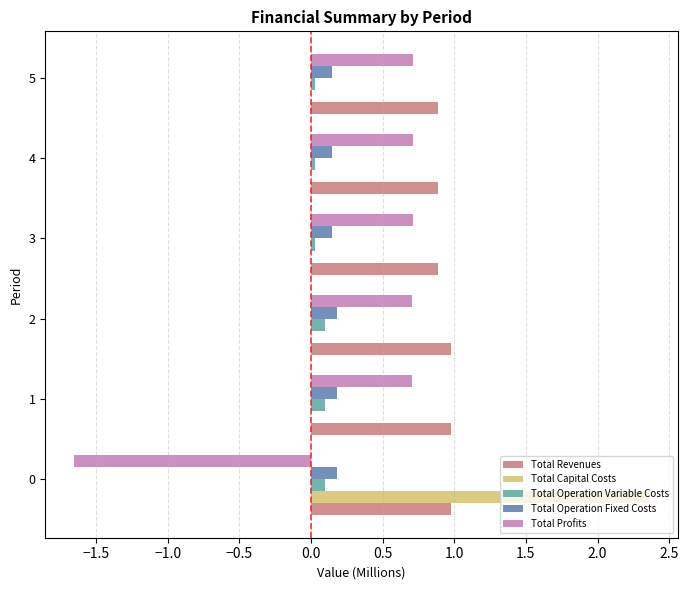

The Total Operation Fixed Costs series shows 0.0 at 4. True or false?

False